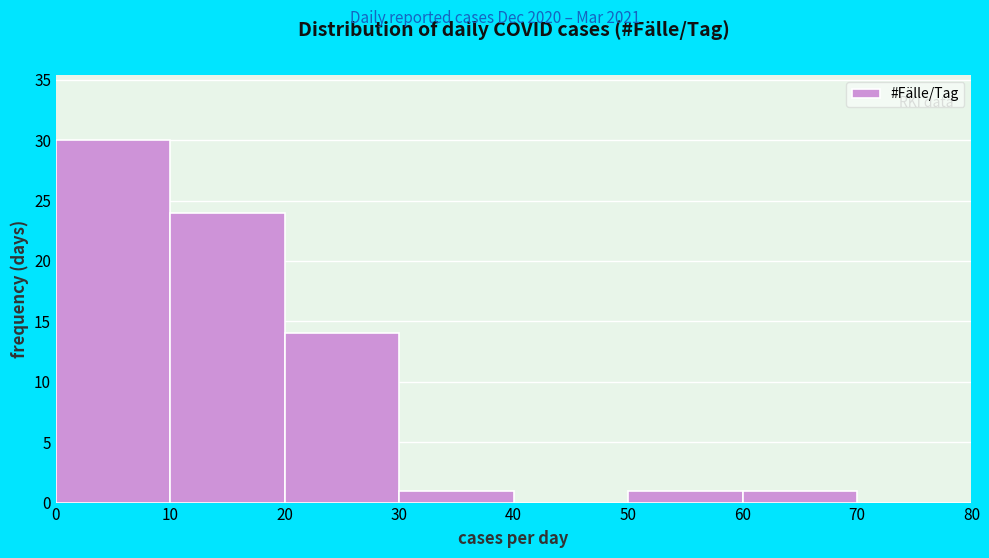

Reading left to right, list every bar in this chart as the range it spans on the x-axis followed by its height. The values are not printed on the chart, so give them approximately, as read against the axis.

0 to 10: 30
10 to 20: 24
20 to 30: 14
30 to 40: 1
40 to 50: 0
50 to 60: 1
60 to 70: 1
70 to 80: 0